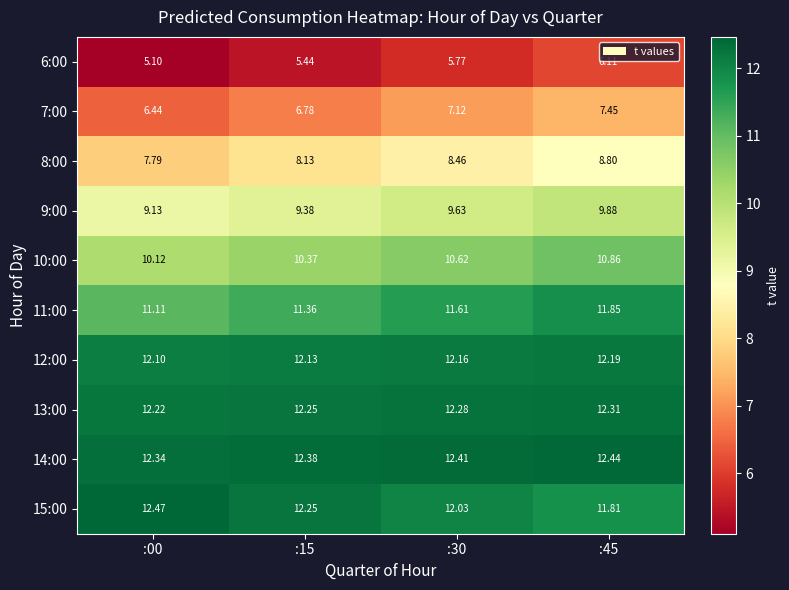

Is the value of 15:00 at :15 greater than the value of 11:00 at :15?

Yes